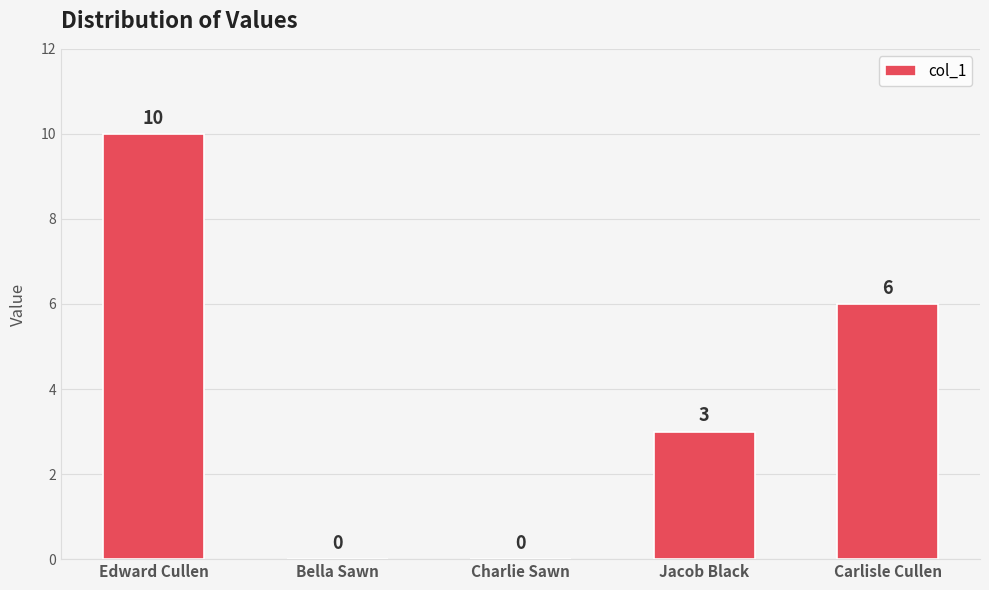

What is the approximate value at Carlisle Cullen?

6